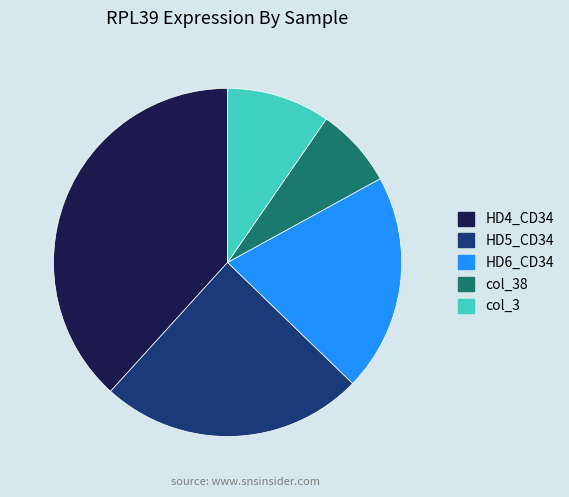

Which category has the smallest portion of the pie?

col_38